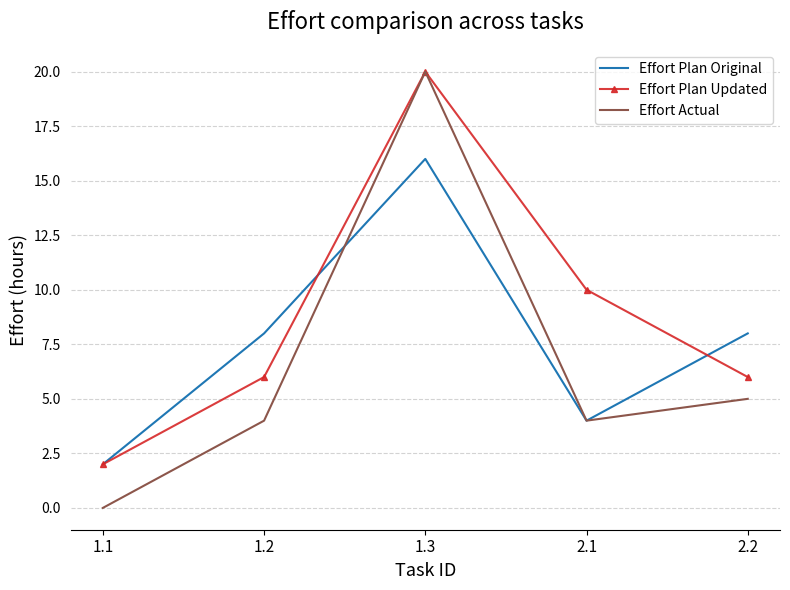

At which category is the sum across all series the highest?

1.3